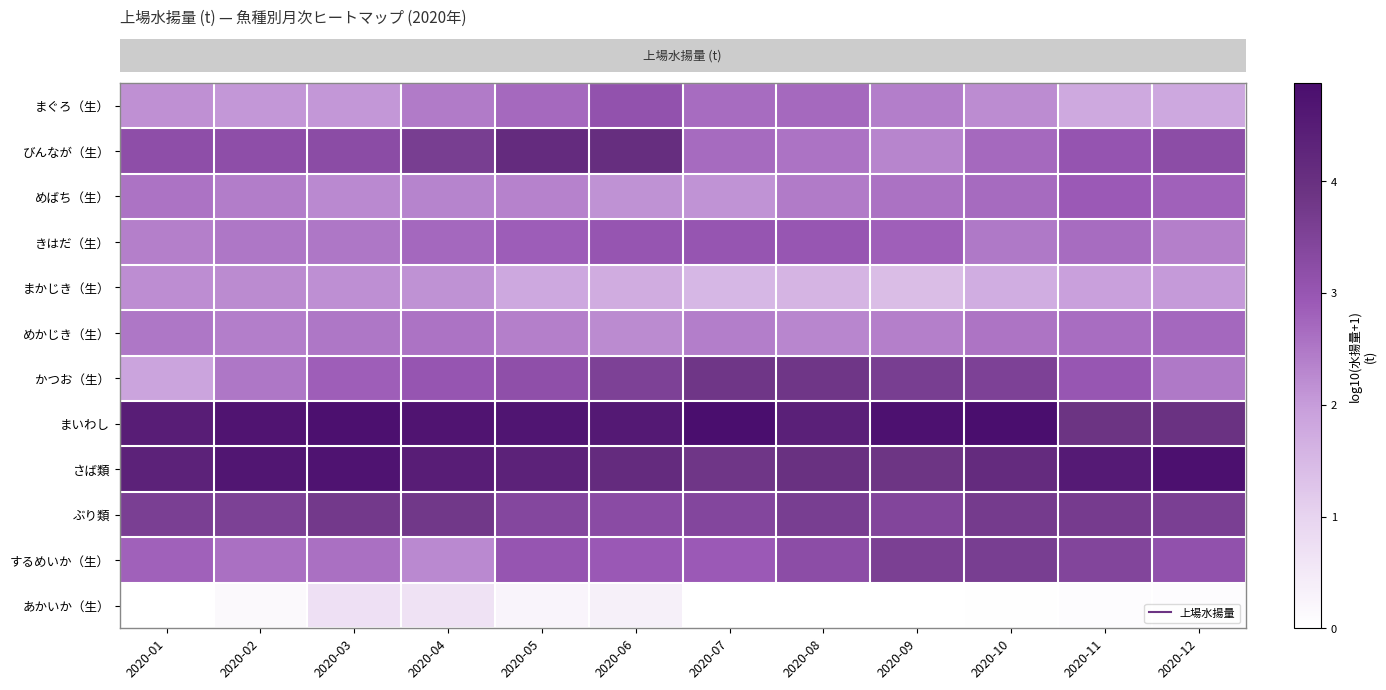

Reading right to left, what are all the values shown in this chart?

row_0: 1.8	1.8	2.2	2.4	2.7	2.7	3.1	2.7	2.4	2.1	2.1	2.2
row_1: 3.2	3.0	2.7	2.3	2.6	2.7	4.0	4.1	3.6	3.2	3.2	3.2
row_2: 2.8	2.9	2.7	2.6	2.4	2.1	2.1	2.4	2.3	2.3	2.4	2.6
row_3: 2.4	2.7	2.5	2.8	3.0	3.0	3.0	2.9	2.7	2.5	2.5	2.4
row_4: 2.0	2.0	1.7	1.4	1.6	1.5	1.7	1.8	2.1	2.2	2.2	2.2
row_5: 2.7	2.6	2.5	2.4	2.3	2.4	2.2	2.4	2.6	2.5	2.4	2.5
row_6: 2.5	3.0	3.5	3.6	3.8	3.8	3.5	3.2	3.0	2.8	2.5	1.9
row_7: 3.9	3.9	4.9	4.8	4.4	4.9	4.6	4.7	4.7	4.8	4.7	4.5
row_8: 4.8	4.5	4.1	3.9	4.0	3.8	4.1	4.3	4.5	4.7	4.7	4.3
row_9: 3.6	3.7	3.7	3.4	3.6	3.4	3.3	3.4	3.8	3.7	3.6	3.6
row_10: 3.1	3.4	3.6	3.6	3.2	2.9	2.9	3.0	2.3	2.6	2.6	2.8
row_11: 0.1	0.1	0.0	0.0	0.0	0.0	0.4	0.3	0.7	0.7	0.1	0.0